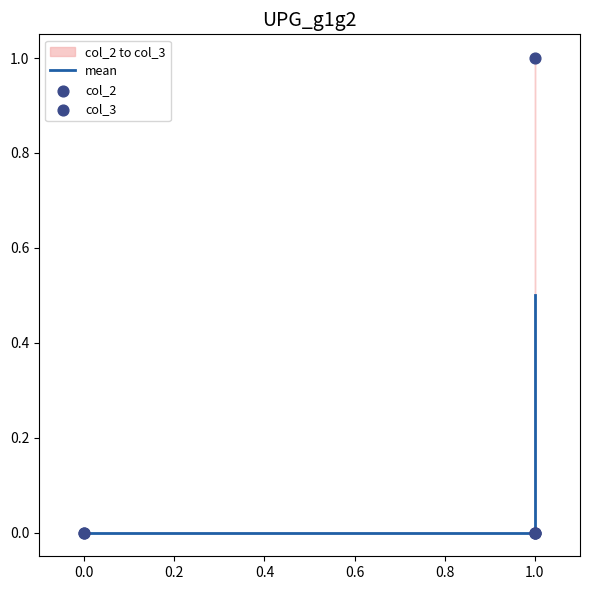

What are all the series names shown in the legend?

mean, col_2, col_3